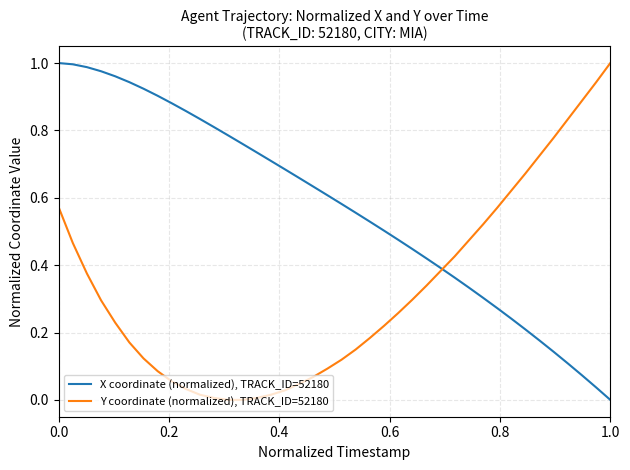

List the series in order of their overall mean, lowest first.

Y coordinate (normalized), TRACK_ID=52180, X coordinate (normalized), TRACK_ID=52180